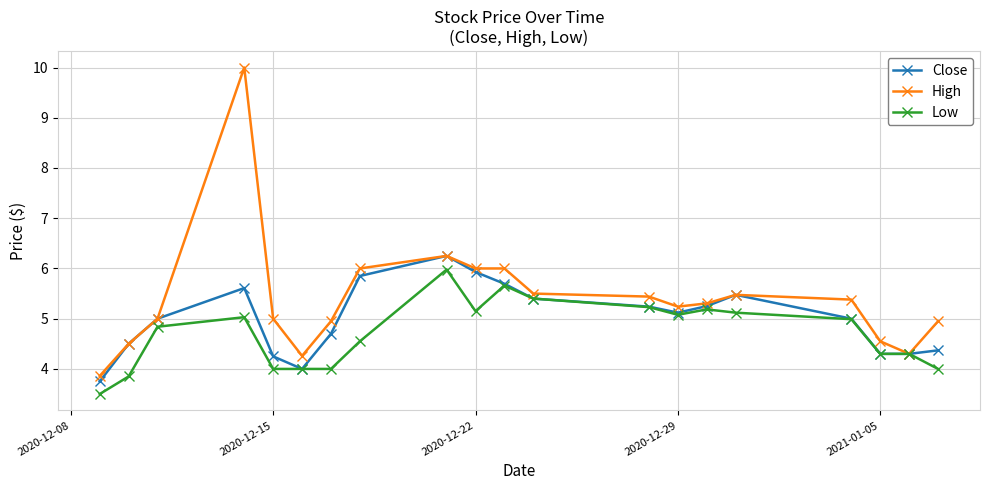

True or false: High has more than 2 interior local peaks.

True